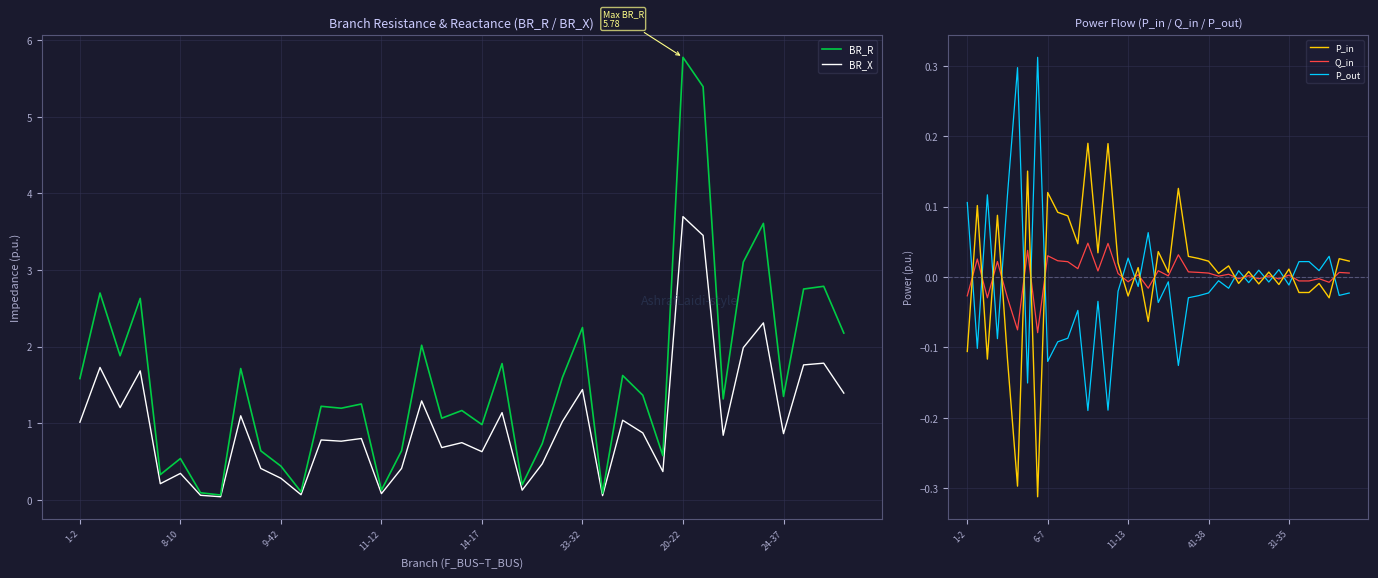

Which series has the largest total across all categories?

BR_R